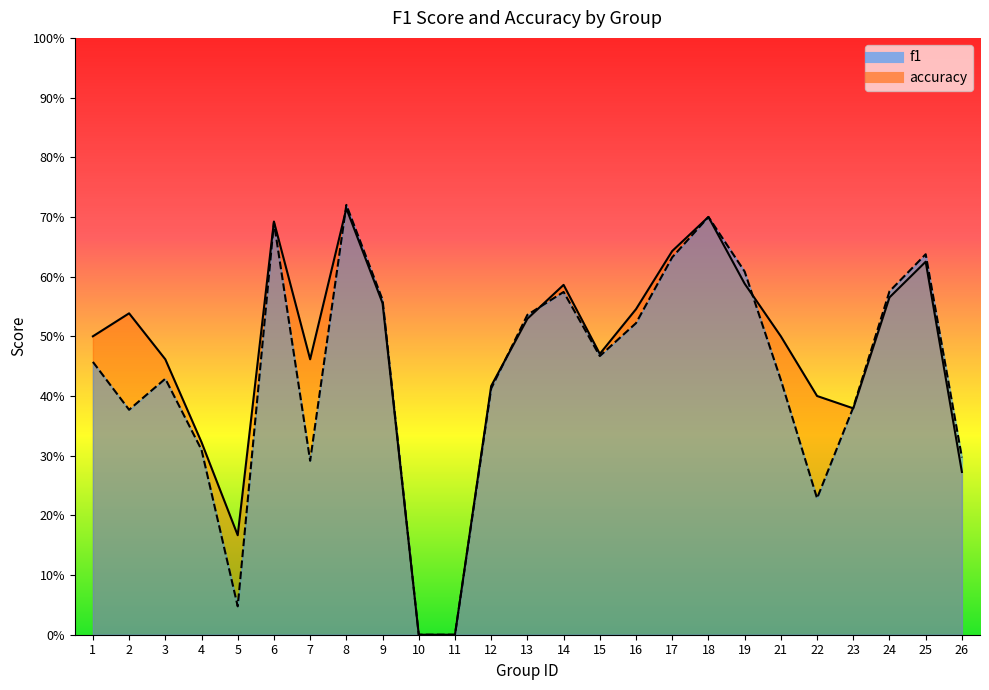

Reading left to right, extract all data points from this chart.

f1: 1=0.5	2=0.4	3=0.4	4=0.3	5=0.0	6=0.7	7=0.3	8=0.7	9=0.6	10=0.0	11=0.0	12=0.4	13=0.5	14=0.6	15=0.5	16=0.5	17=0.6	18=0.7	19=0.6	21=0.4	22=0.2	23=0.4	24=0.6	25=0.6	26=0.3
accuracy: 1=0.5	2=0.5	3=0.5	4=0.3	5=0.2	6=0.7	7=0.5	8=0.7	9=0.6	10=0.0	11=0.0	12=0.4	13=0.5	14=0.6	15=0.5	16=0.5	17=0.6	18=0.7	19=0.6	21=0.5	22=0.4	23=0.4	24=0.6	25=0.6	26=0.3